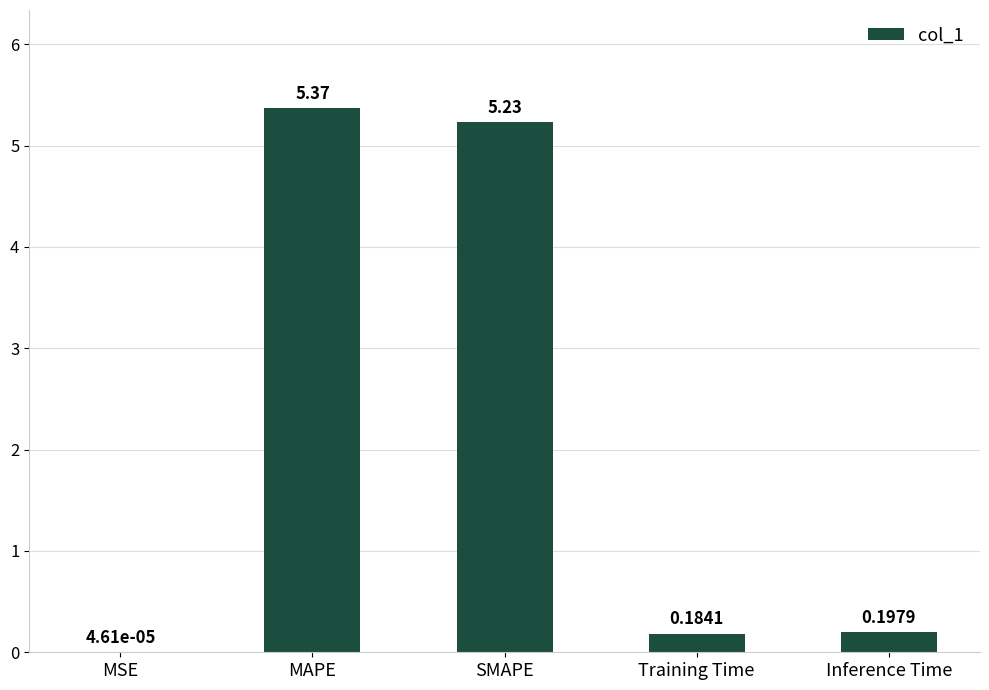

Which label corresponds to the largest value in the chart?

MAPE